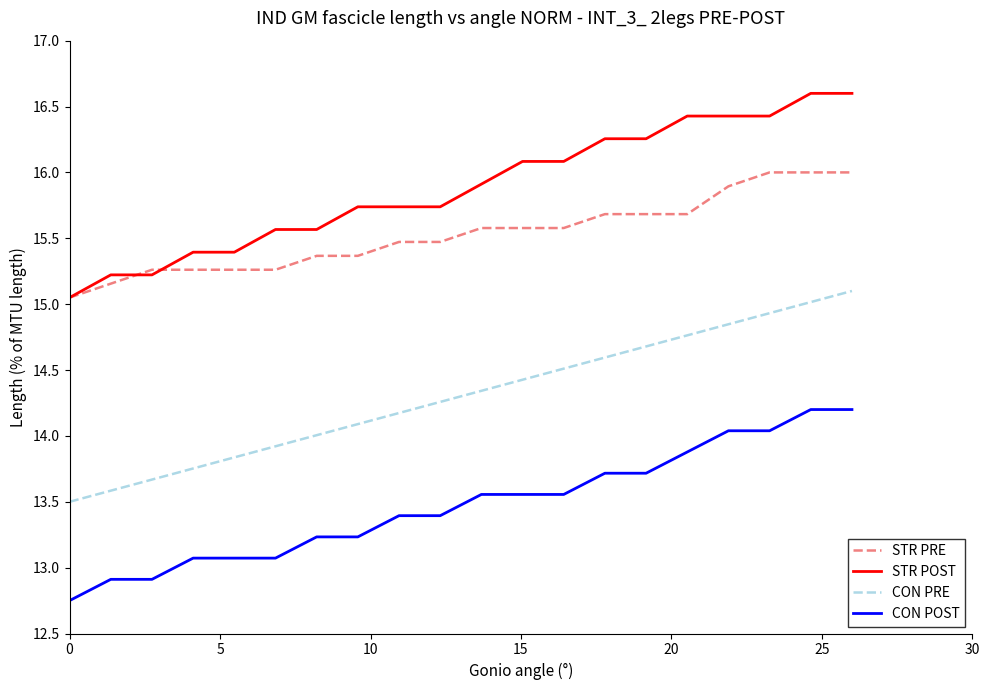

True or false: CON PRE and CON POST cross at least once.

False